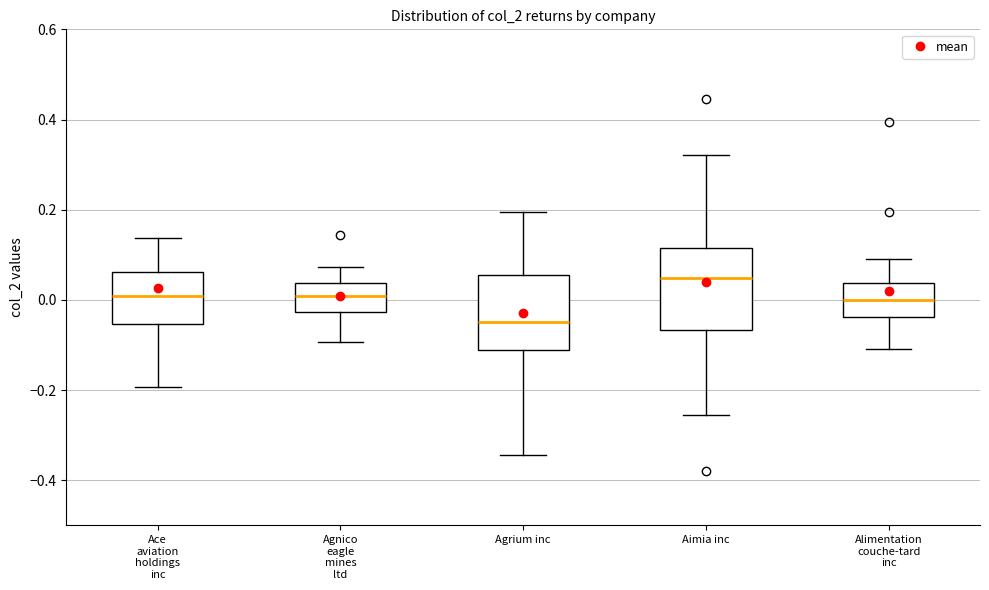

Where does the lower whisker of the box for Agrium inc end on the y-axis? The values are not printed on the chart, so give them approximately, as read against the axis.

-0.34